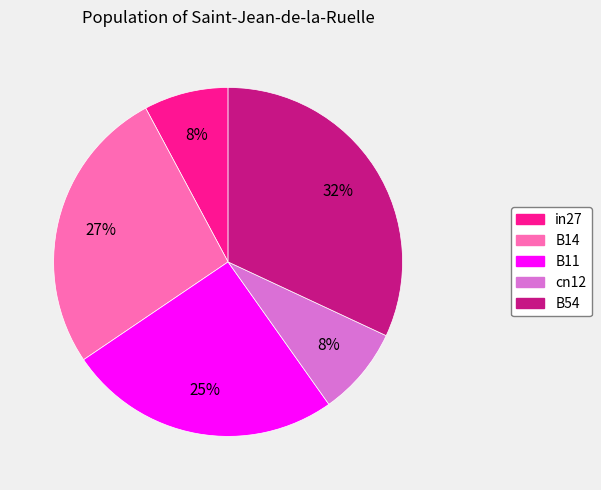

Count the number of slices in the pie.

5